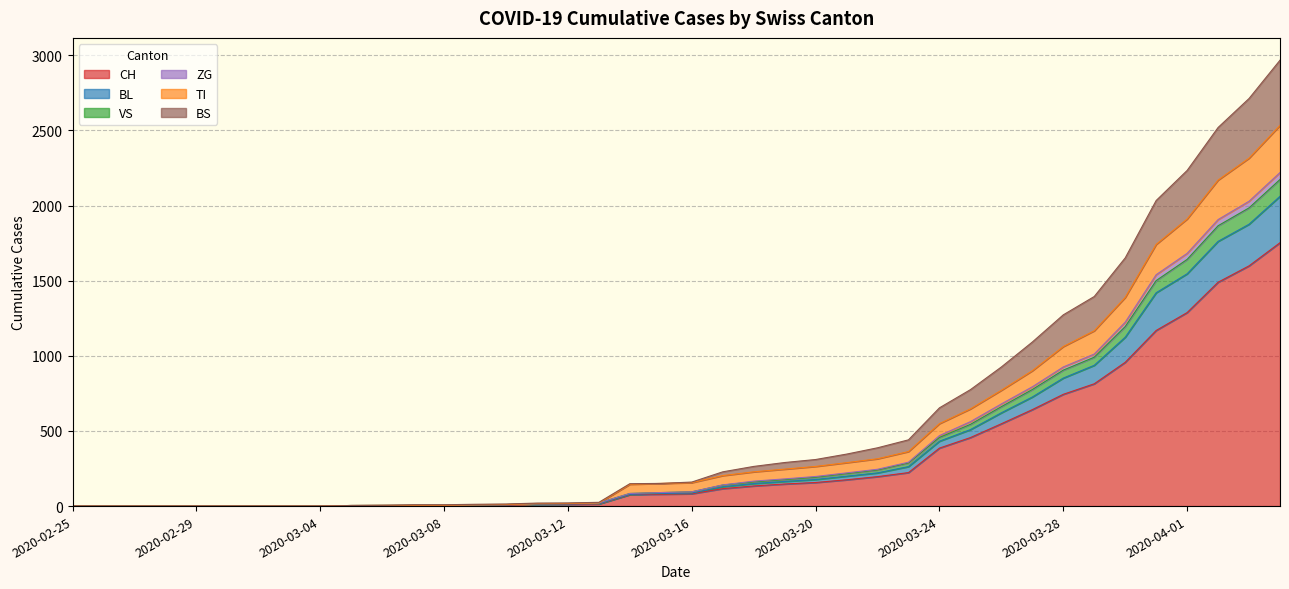

What are all the series names shown in the legend?

CH, BL, VS, ZG, TI, BS